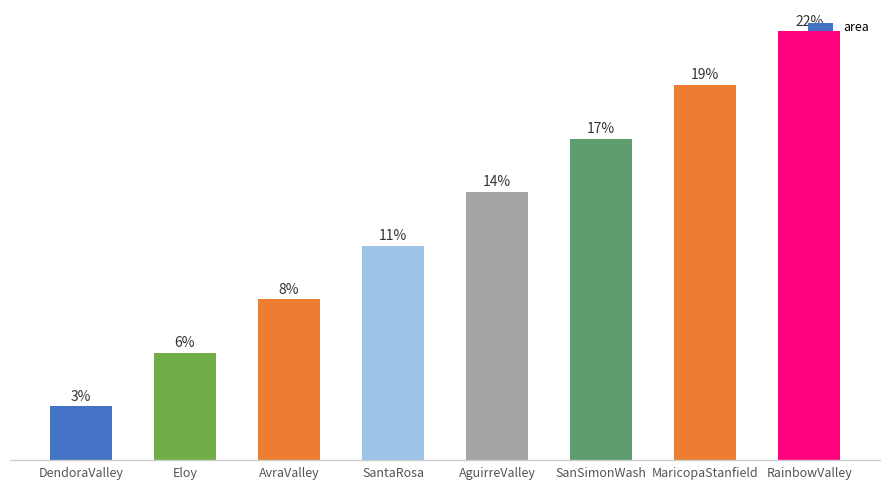

What is the label of the 4th bar from the left?

SantaRosa